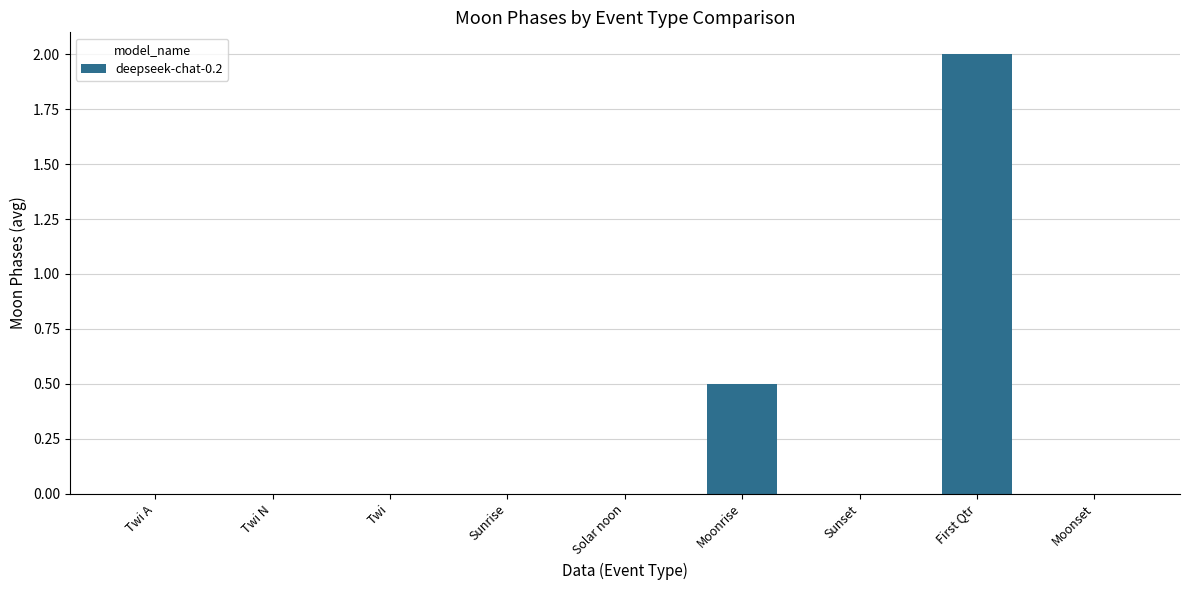

Is it true that the value at Twi A is 0.0?

True